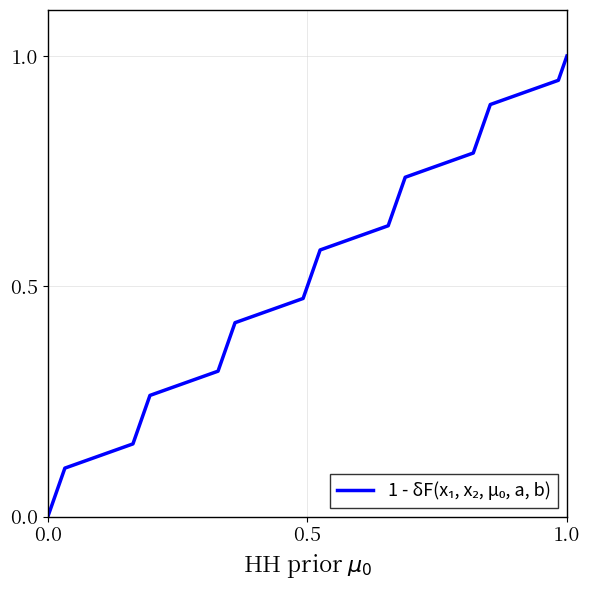

What is the maximum value shown in the chart?

1.0